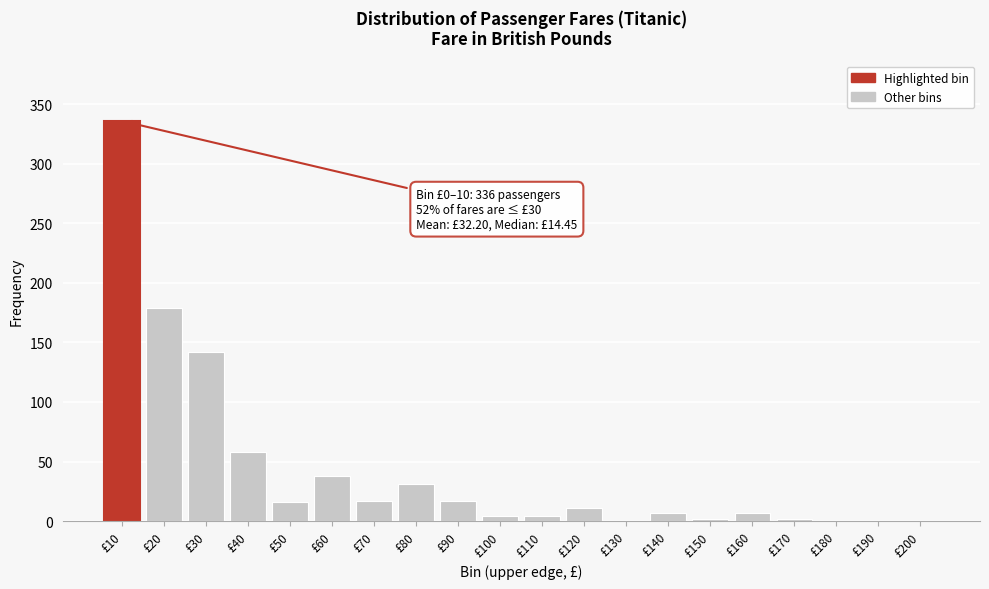

What is the sum of all values?

871